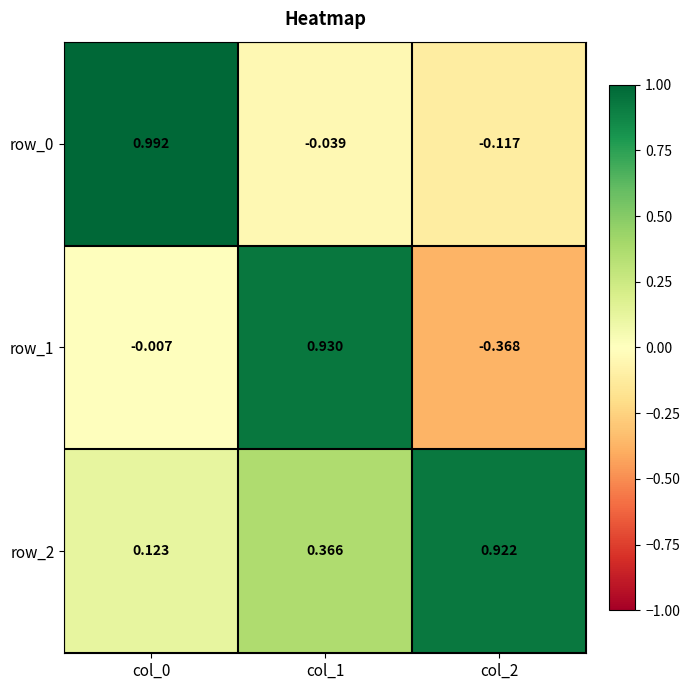

At which category is the sum across all series the highest?

col_1